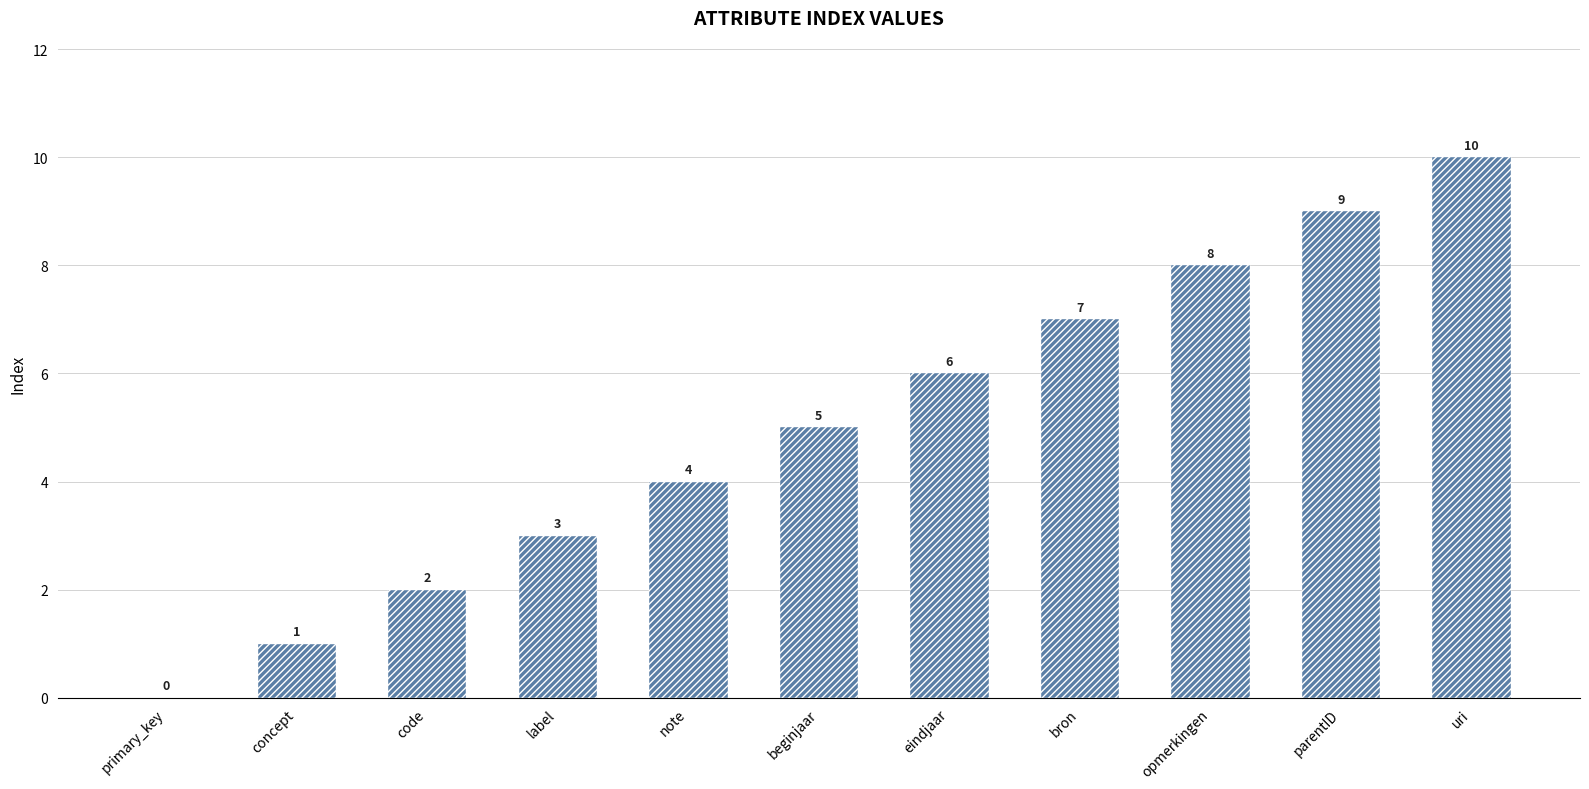

Reading right to left, transcribe all the data shown in this chart.

10	9	8	7	6	5	4	3	2	1	0